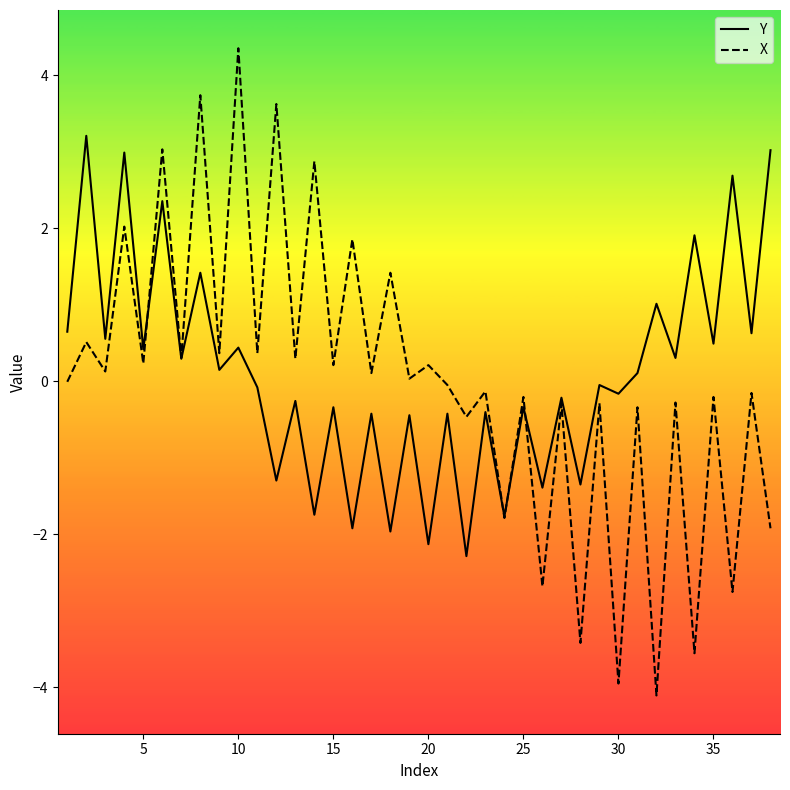

What is the minimum value shown in the chart?

-4.1